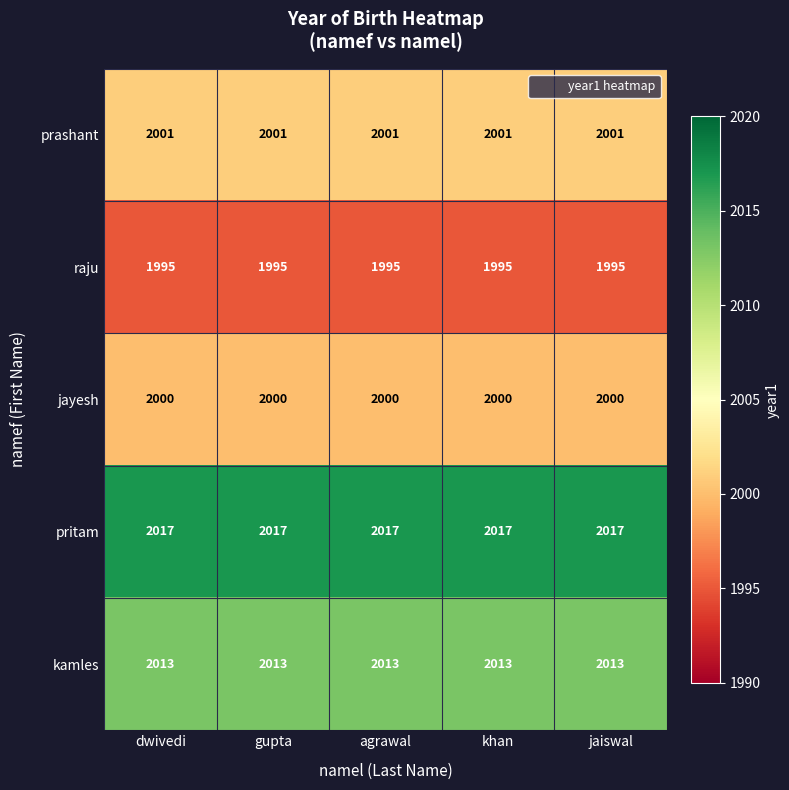

What value does the jayesh series have at gupta?

2000